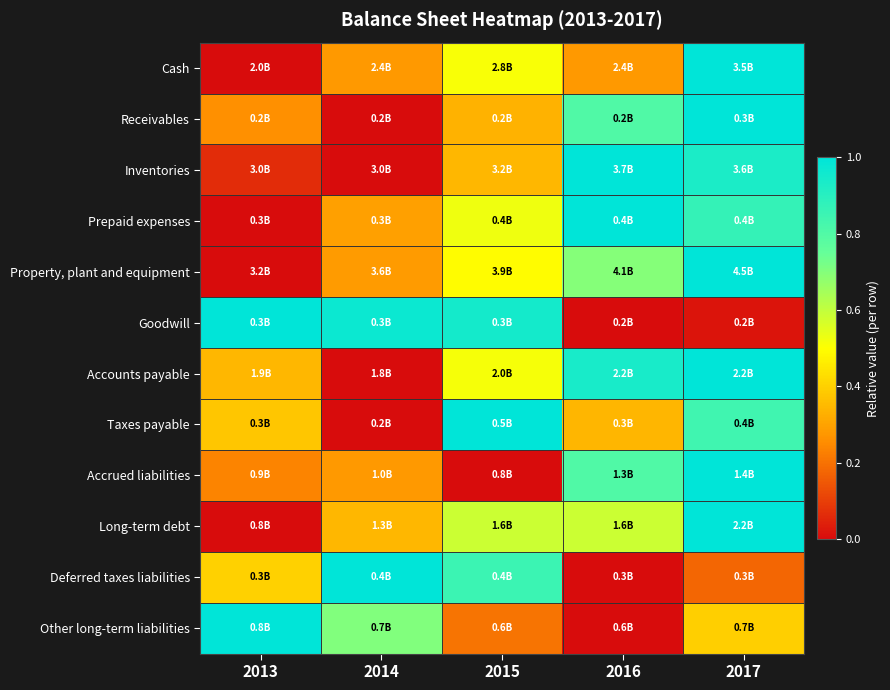

Reading left to right, what are all the values shown in this chart?

Cash: 2013=0.0	2014=0.3	2015=0.5	2016=0.3	2017=1.0
Receivables: 2013=0.3	2014=0.0	2015=0.3	2016=0.8	2017=1.0
Inventories: 2013=0.1	2014=0.0	2015=0.3	2016=1.0	2017=0.9
Prepaid expenses: 2013=0.0	2014=0.3	2015=0.5	2016=1.0	2017=0.9
Property, plant and equipment: 2013=0.0	2014=0.3	2015=0.5	2016=0.7	2017=1.0
Goodwill: 2013=1.0	2014=1.0	2015=0.9	2016=0.0	2017=0.0
Accounts payable: 2013=0.3	2014=0.0	2015=0.5	2016=0.9	2017=1.0
Taxes payable: 2013=0.4	2014=0.0	2015=1.0	2016=0.3	2017=0.8
Accrued liabilities: 2013=0.2	2014=0.3	2015=0.0	2016=0.8	2017=1.0
Long-term debt: 2013=0.0	2014=0.3	2015=0.6	2016=0.6	2017=1.0
Deferred taxes liabilities: 2013=0.4	2014=1.0	2015=0.9	2016=0.0	2017=0.2
Other long-term liabilities: 2013=1.0	2014=0.7	2015=0.2	2016=0.0	2017=0.4